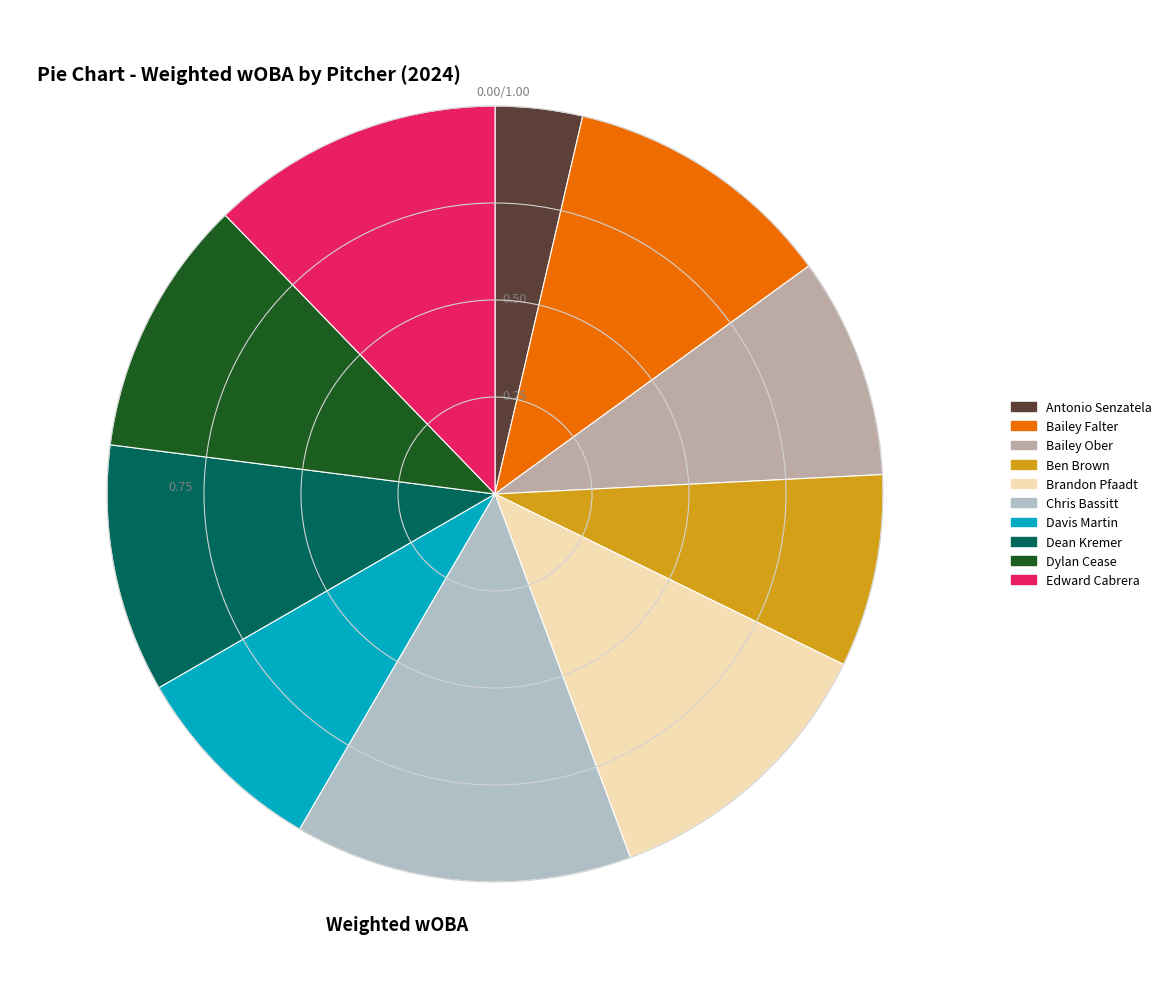

Is it true that Antonio Senzatela is 16% of the pie?

False